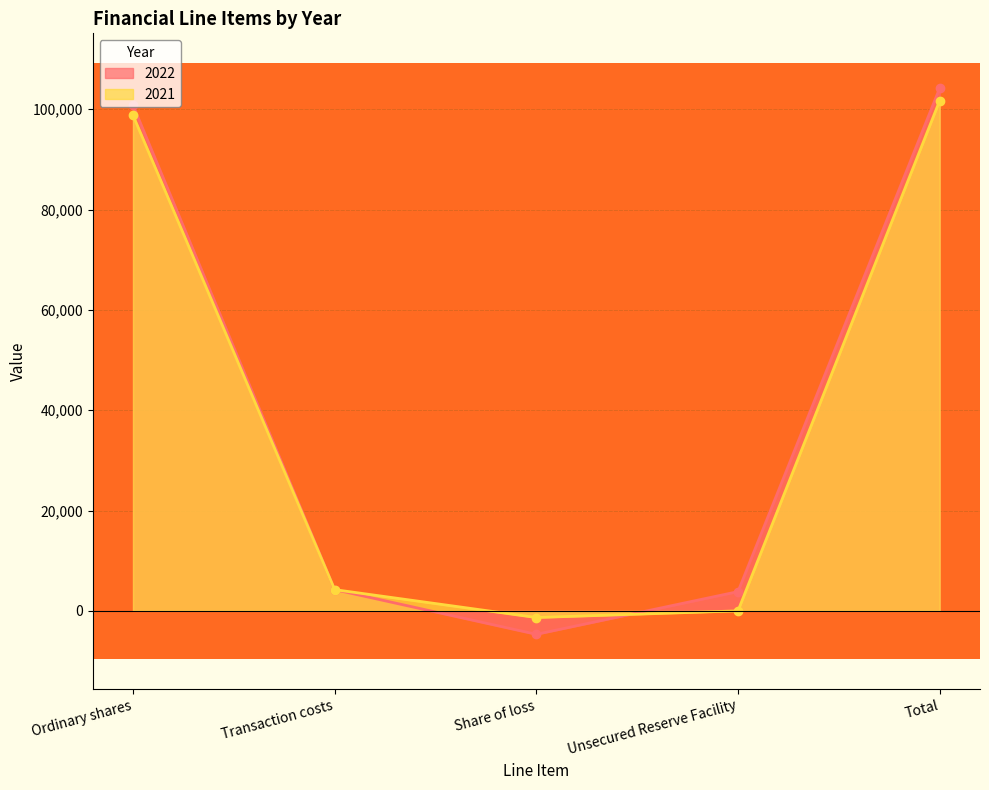

Where does the 2022 series first go above 4228?

Ordinary shares